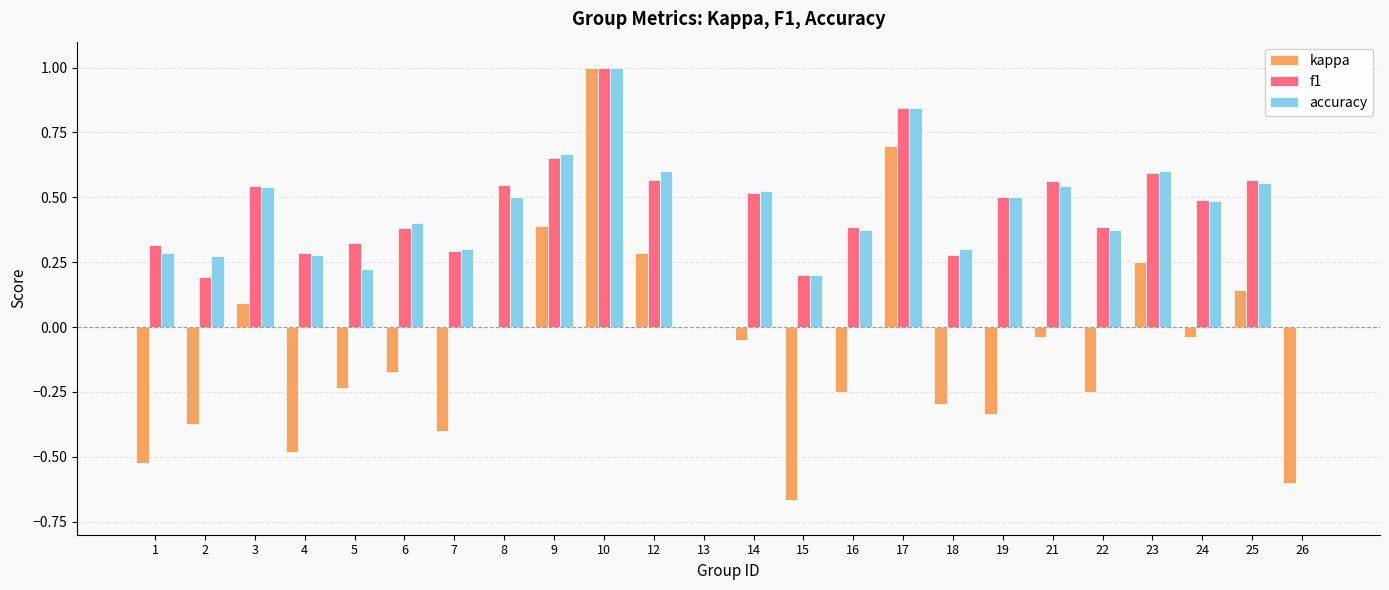

Between 21 and 25, which series saw the biggest shift?

kappa